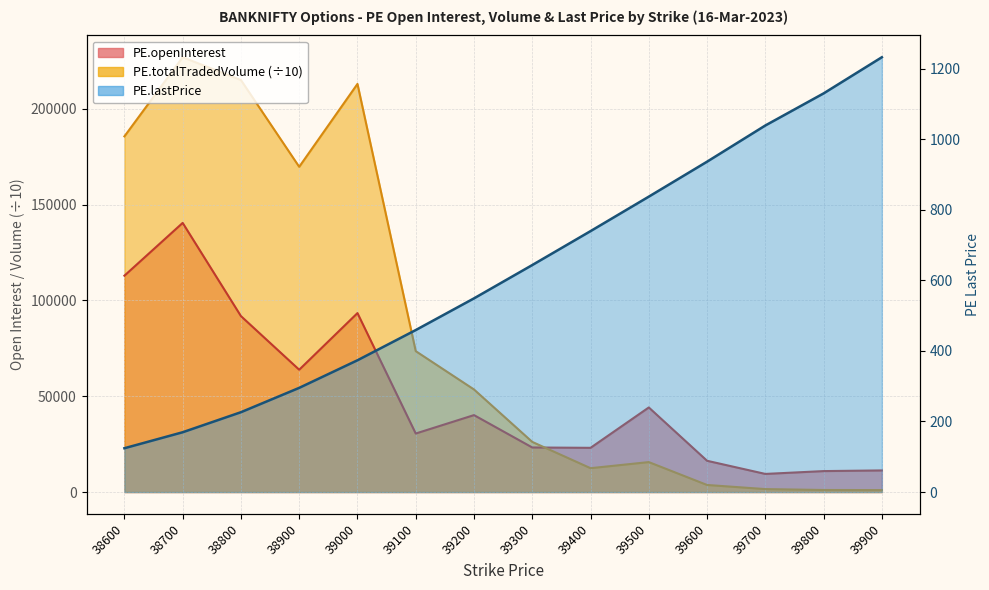

At which label does PE.totalTradedVolume reach its peak?

38700